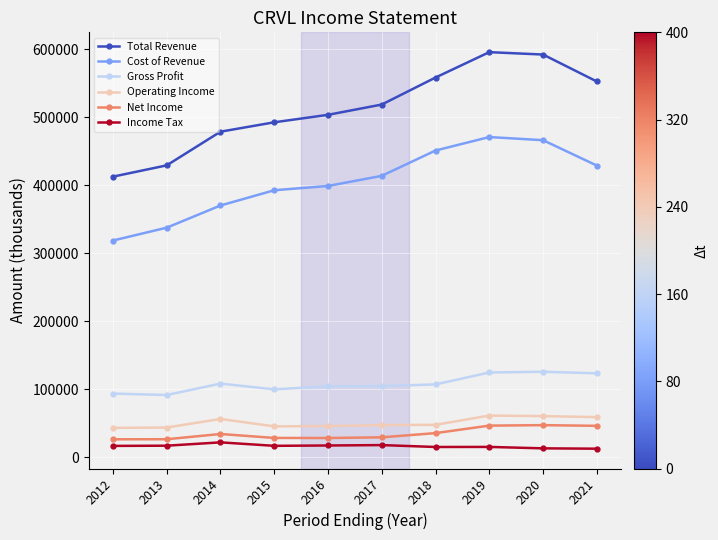

True or false: Total Revenue and Income Tax intersect in this chart.

False